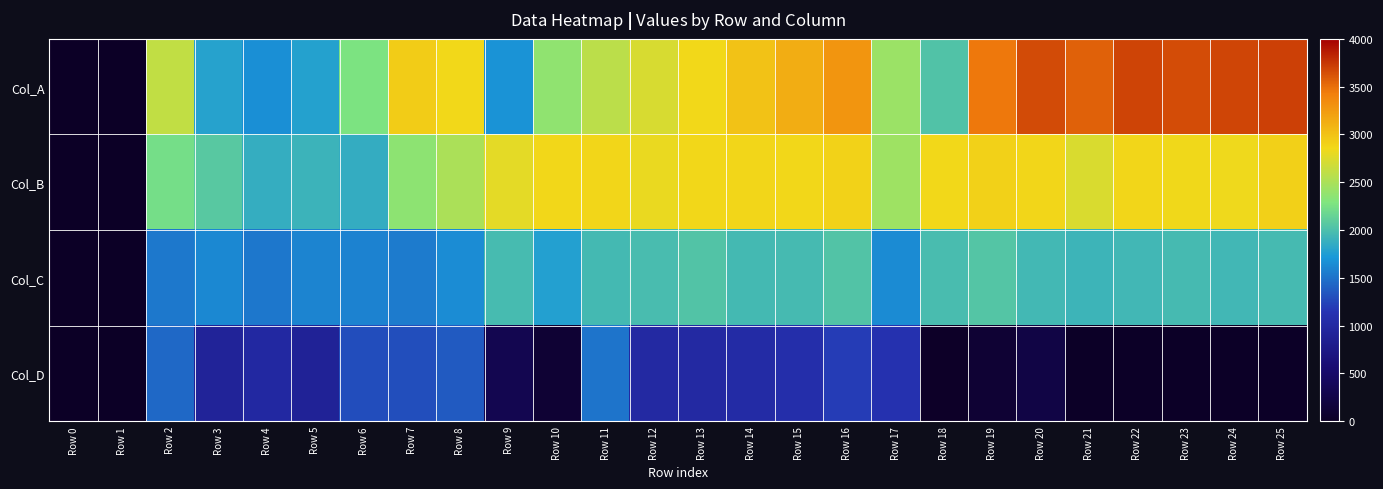

Which label corresponds to the smallest value in the chart?

Row 0